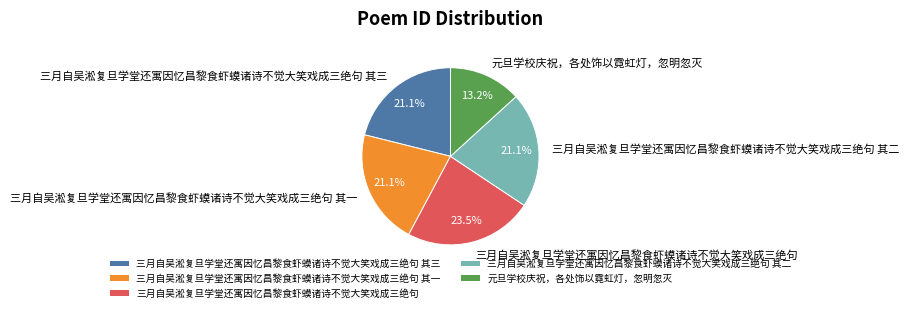

Count the number of slices in the pie.

5